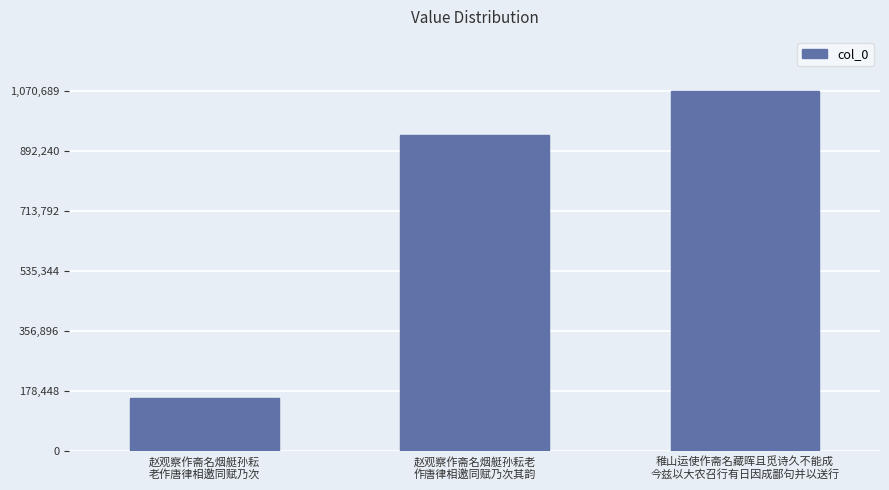

The chart shows a value of 1381666 at 赵观察作斋名烟艇孙耘老
作唐律相邀同赋乃次其韵. True or false?

False